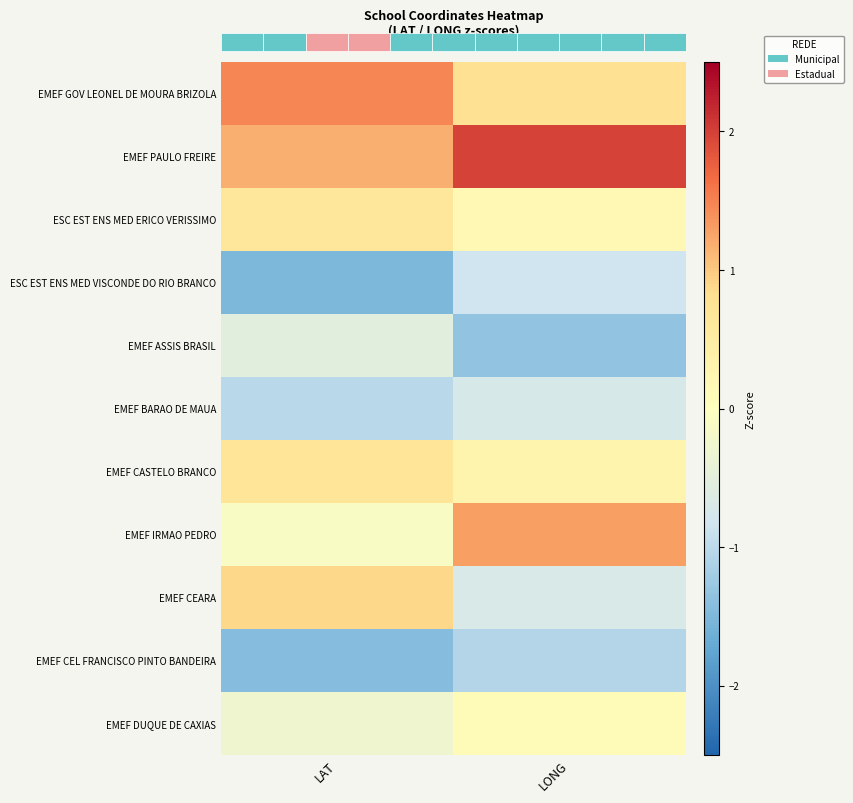

At how many categories does at least one series exceed 1?

2